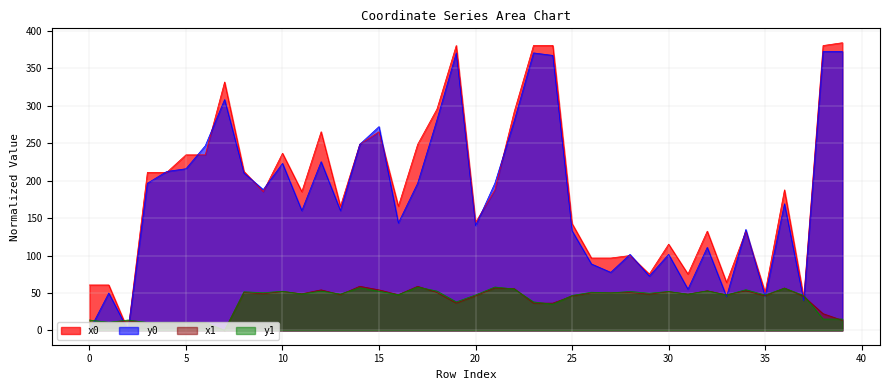

What is the total value across all series at 10?

563.8